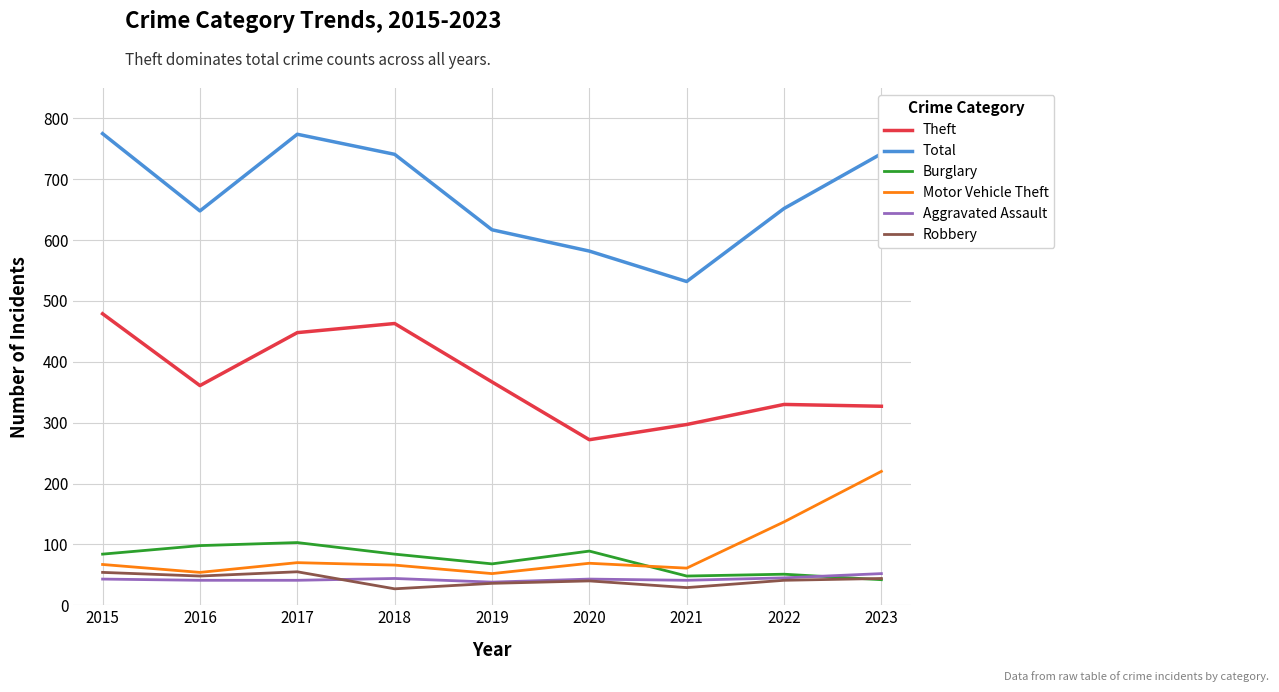

Is the value of Theft at 2020 greater than the value of Total at 2019?

No